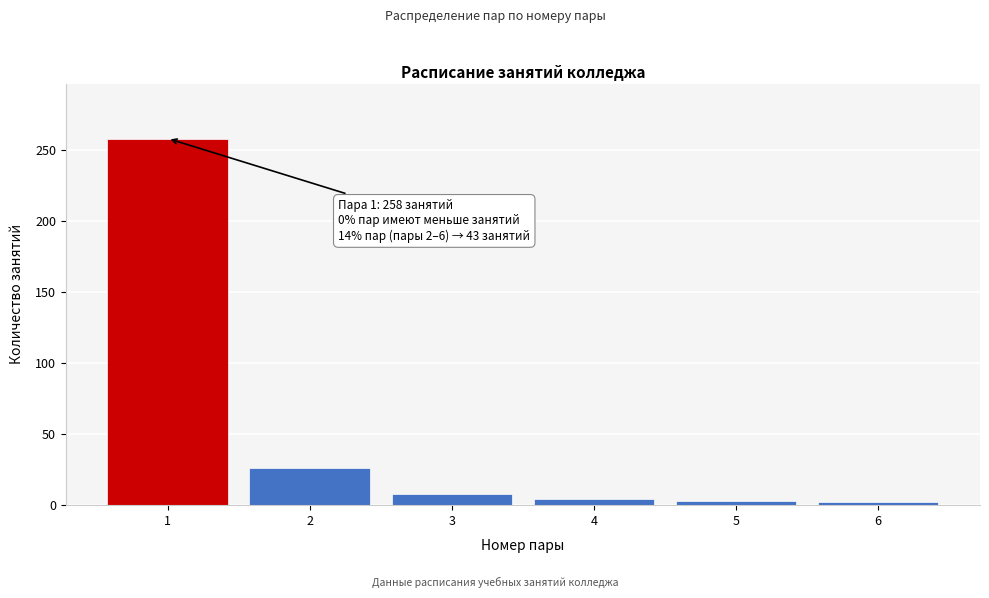

Is it true that the value at 3 is 8?

True